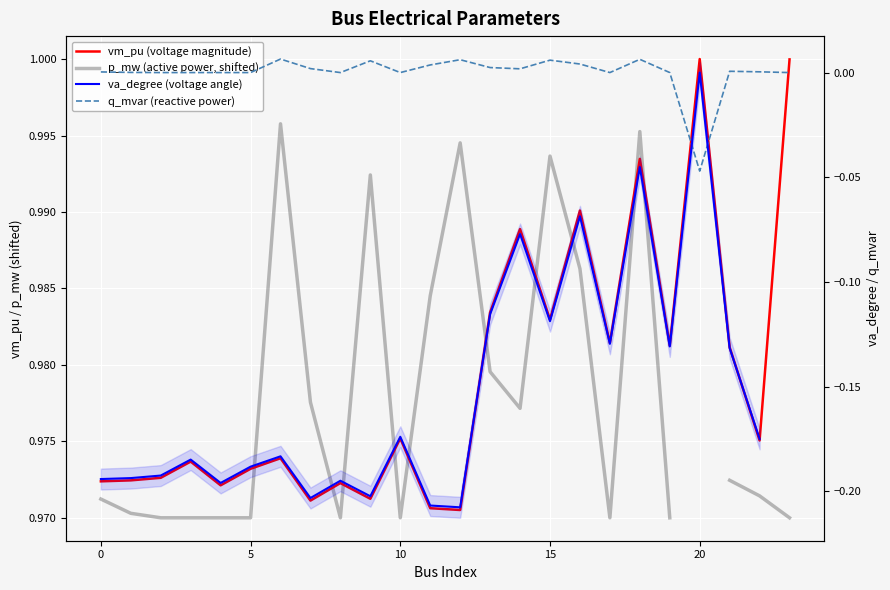

What is the label of the 8th point from the right?

16